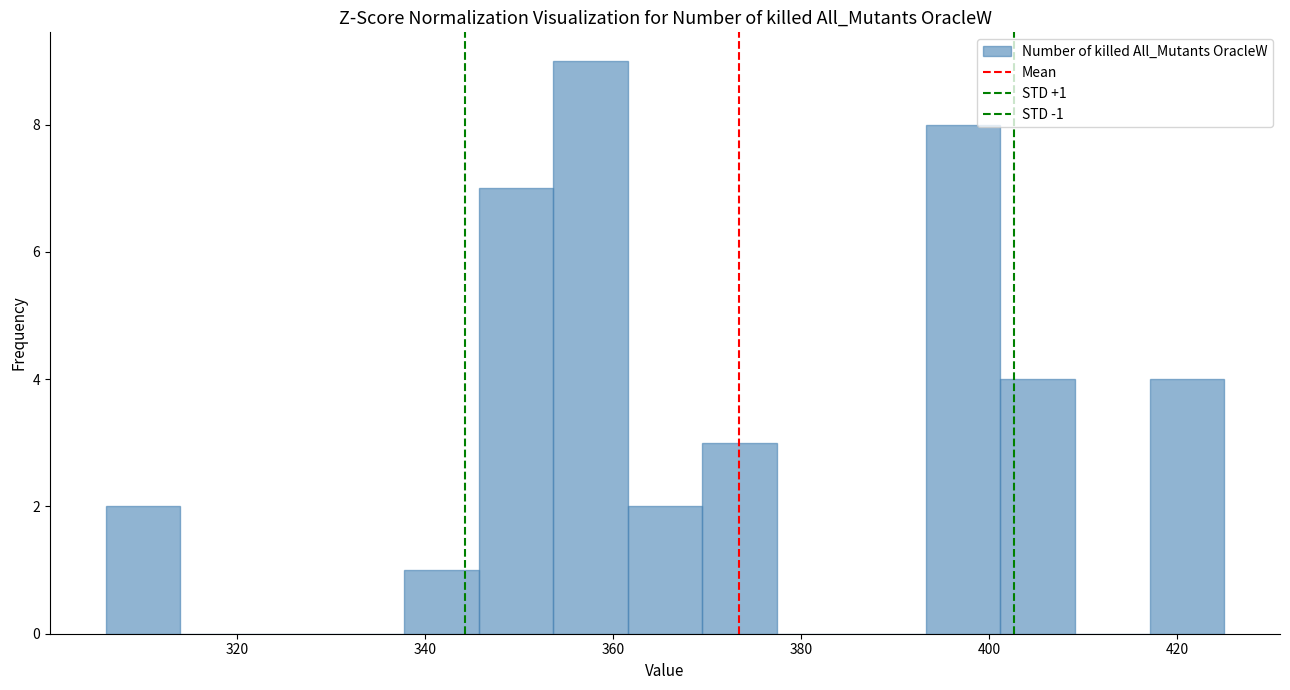

Around what value on the x-axis is the tallest bar? Give the approximate position of its centre, as read against the axis.

358